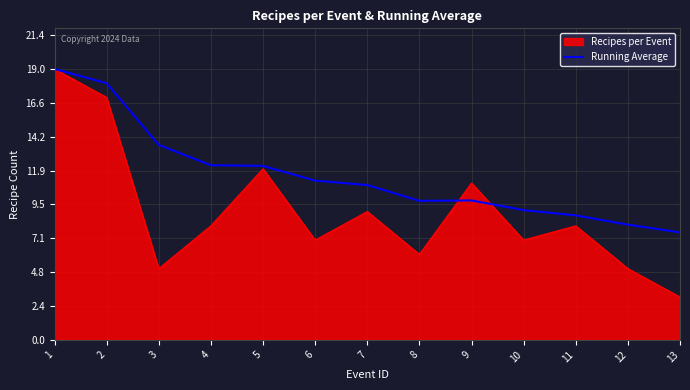

Which series has the largest total across all categories?

Running Average